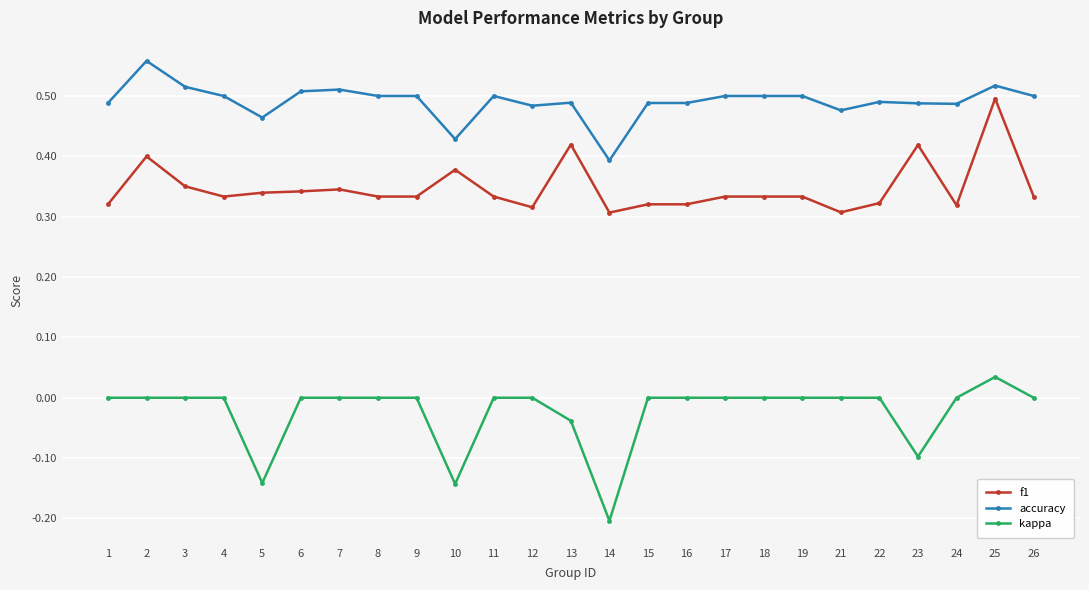

At which category does the chart reach its minimum across all series?

14